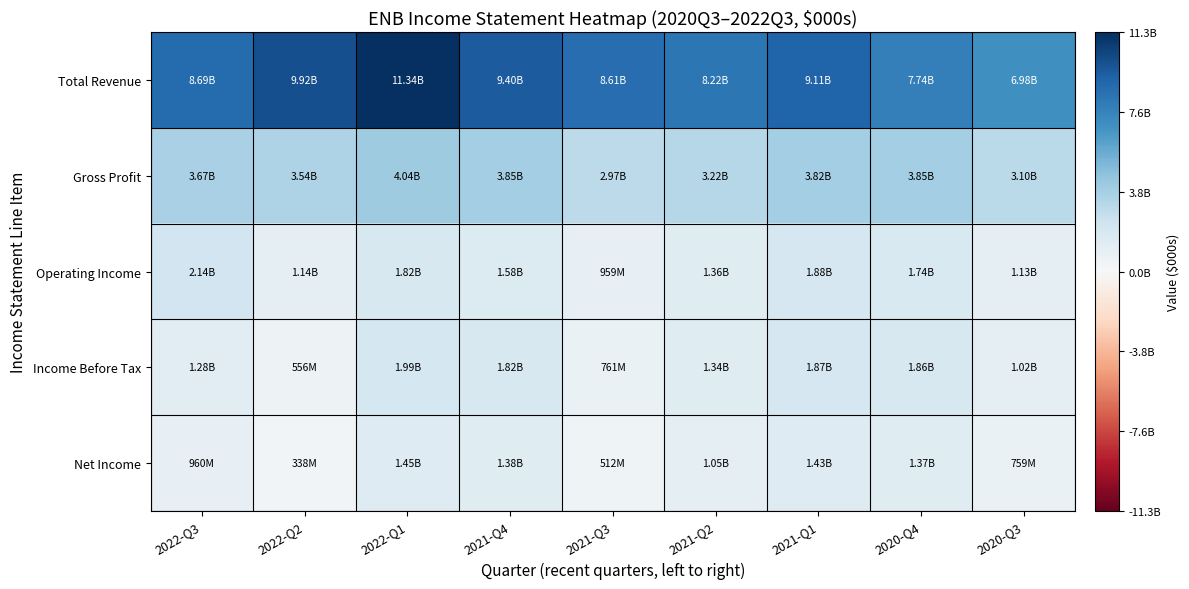

Which series changed the most between 2022-Q1 and 2021-Q3?

Total Revenue